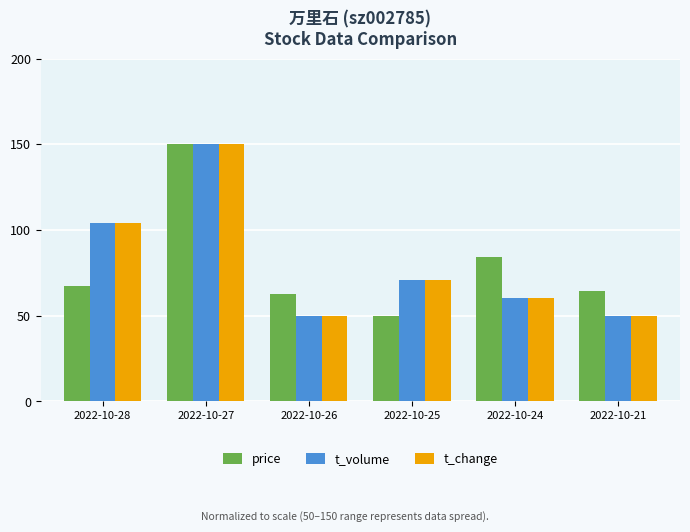

True or false: t_change has a value of 60.2 at 2022-10-24.

True